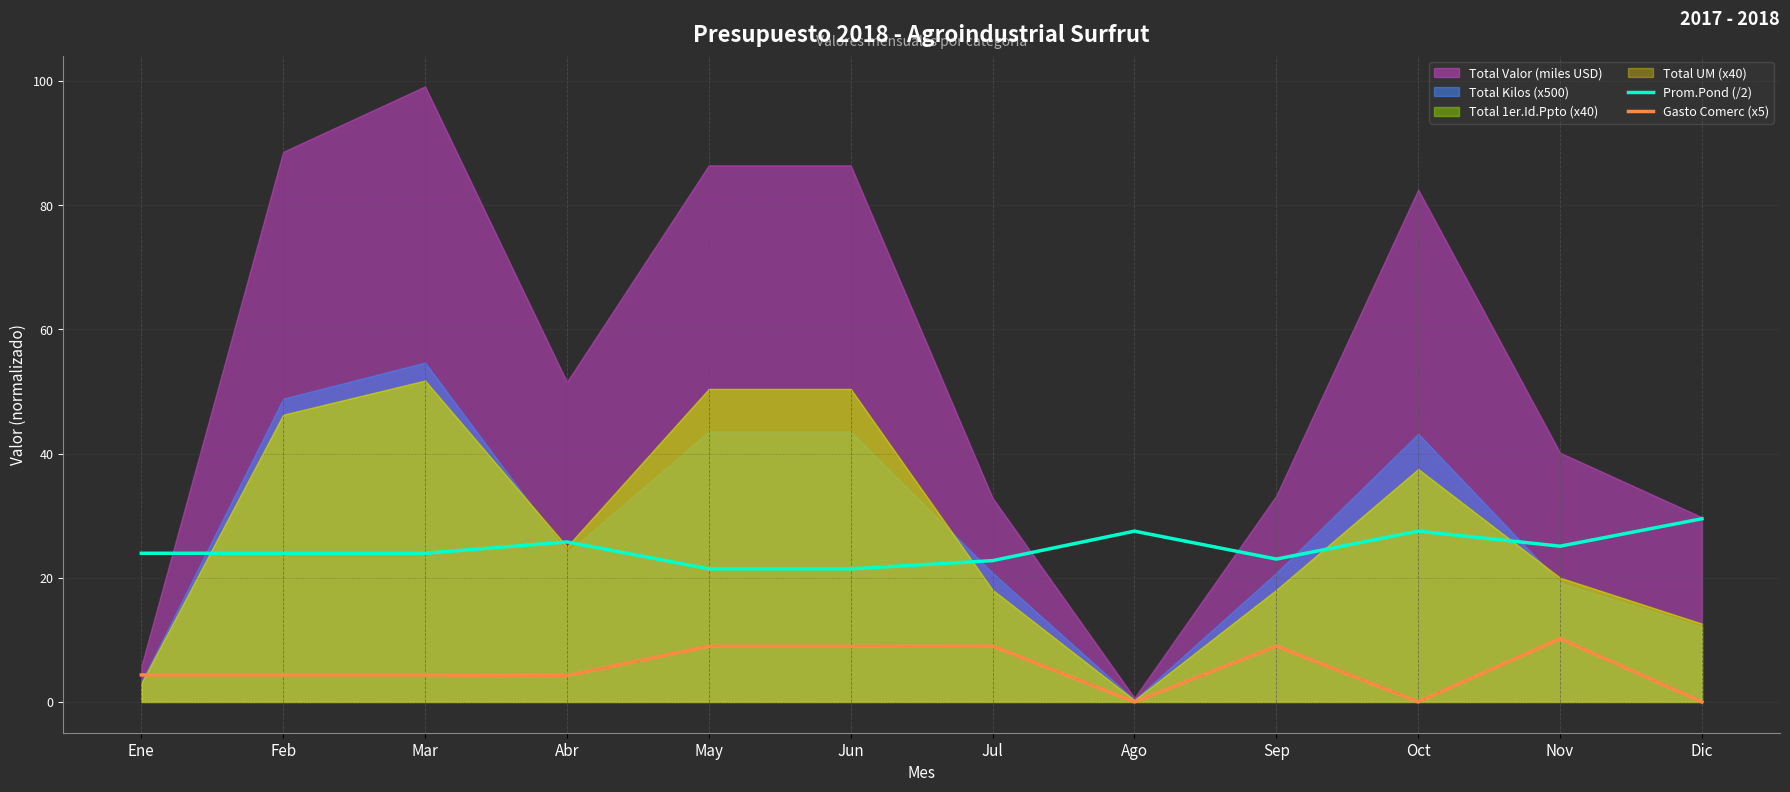

True or false: Gasto Comerc (x5) has more than 2 interior local peaks.

True